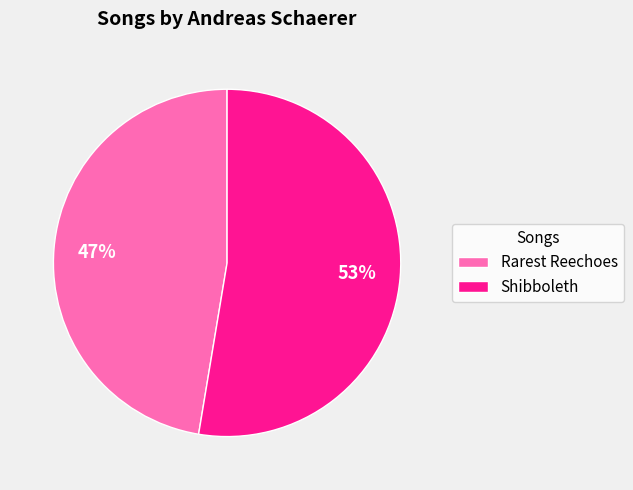

Is the sum of Rarest Reechoes and Shibboleth greater than half?

Yes